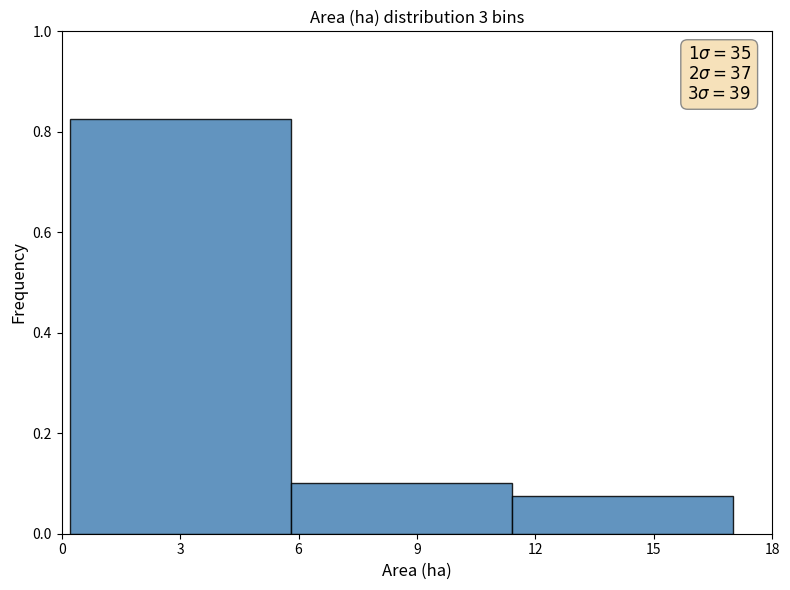

Over which range of the x-axis is the bar tallest?

0.2 to 5.8